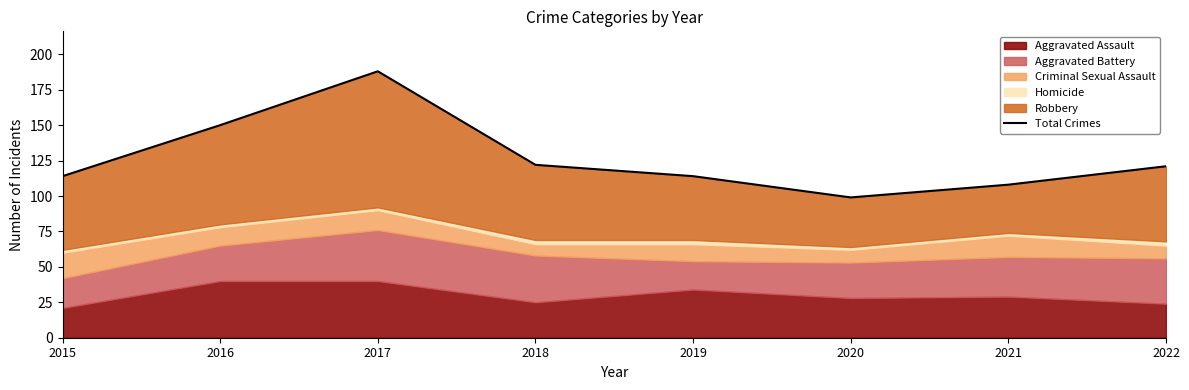

The value at 2017 is 188. True or false?

True